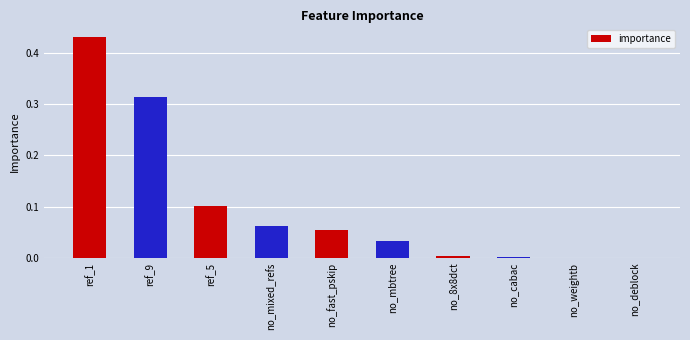

Which category has the highest value across all series?

ref_1